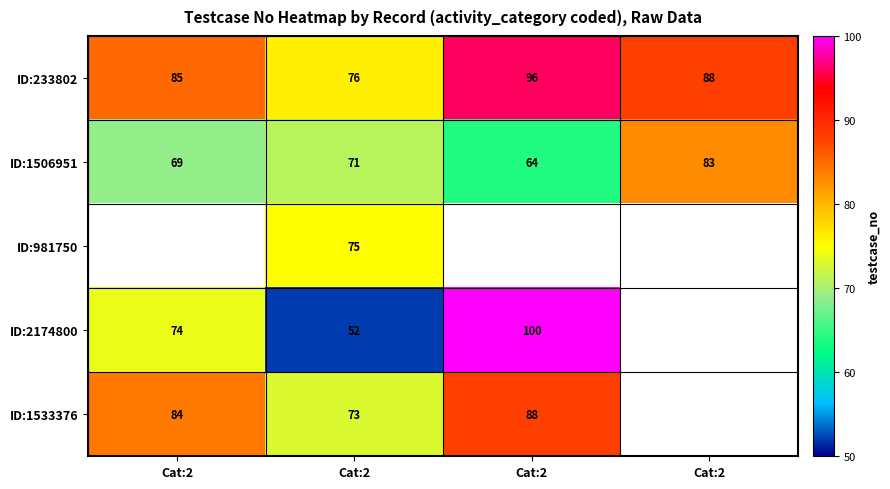

How many values in the ID:233802 series are below 88?

2